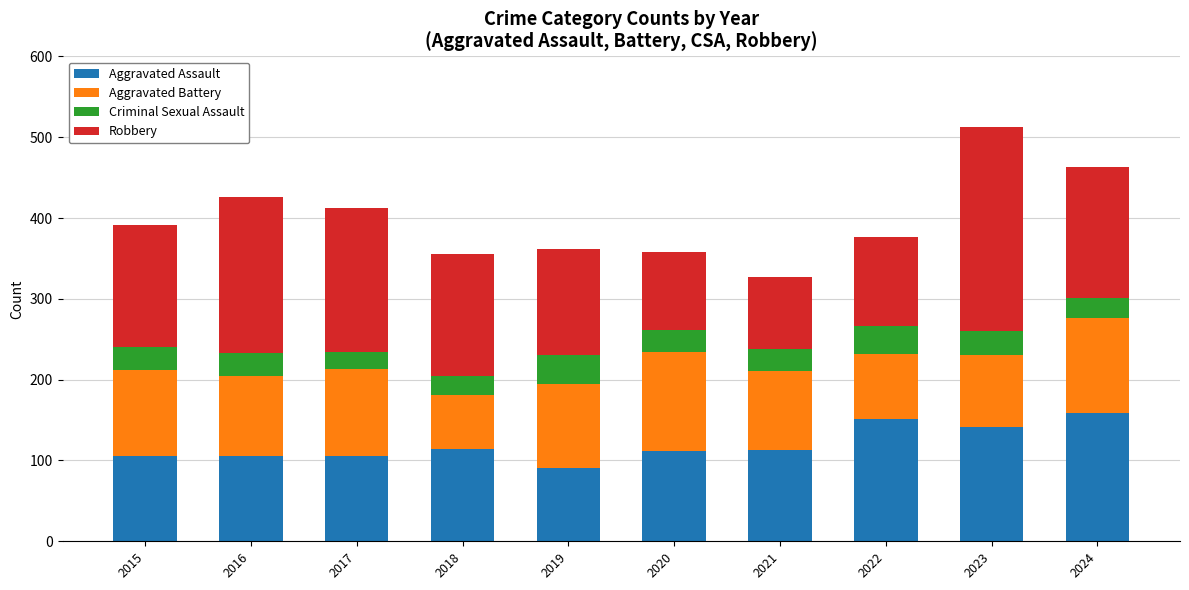

True or false: Aggravated Assault has a value of 159 at 2024.

True